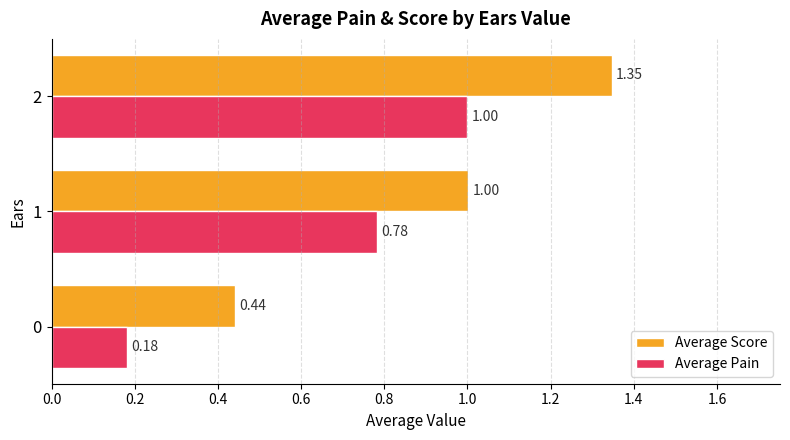

What is the difference between the maximum and minimum values in the Average Score series?

0.9